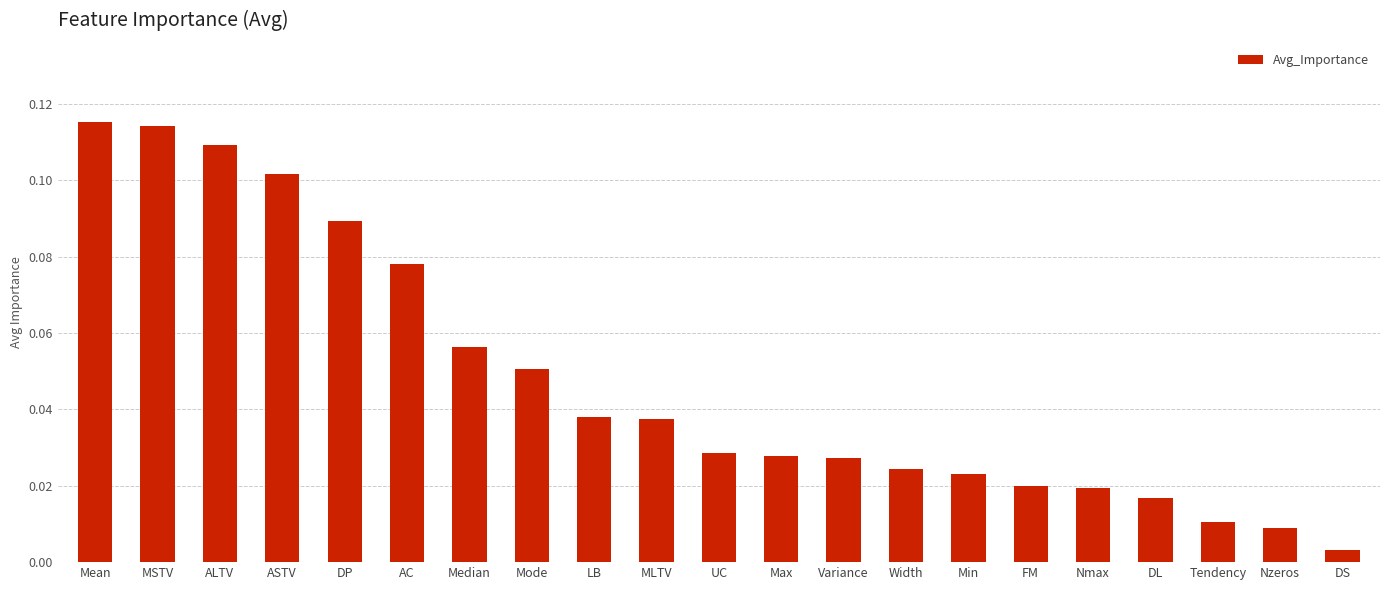

What is the sum of all values?

1.0